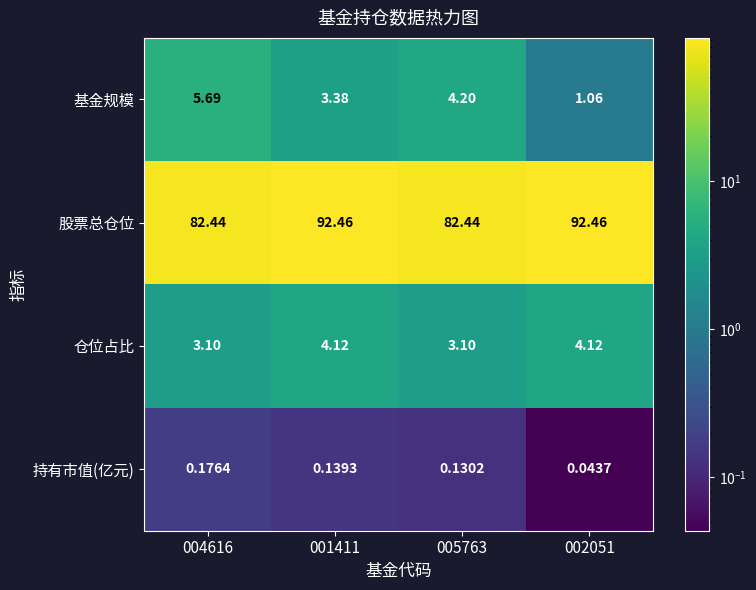

At which category is the sum across all series the highest?

001411